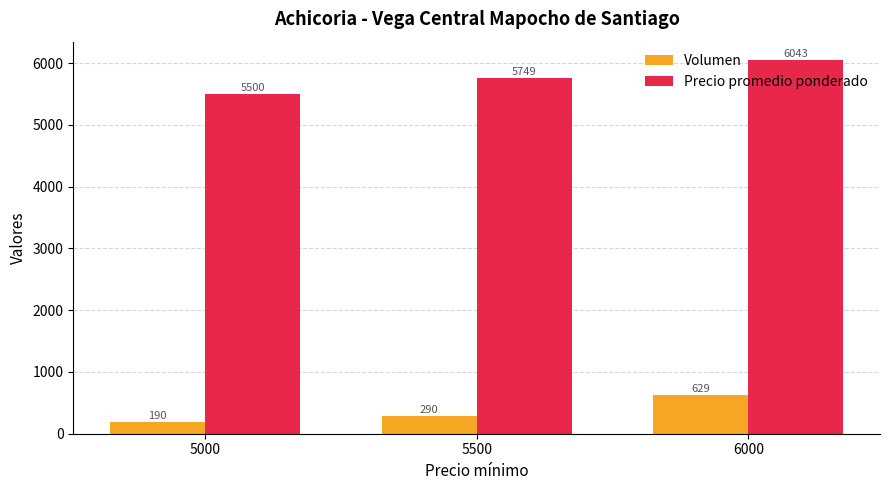

True or false: Volumen has a value of 290.0 at 5500.

True